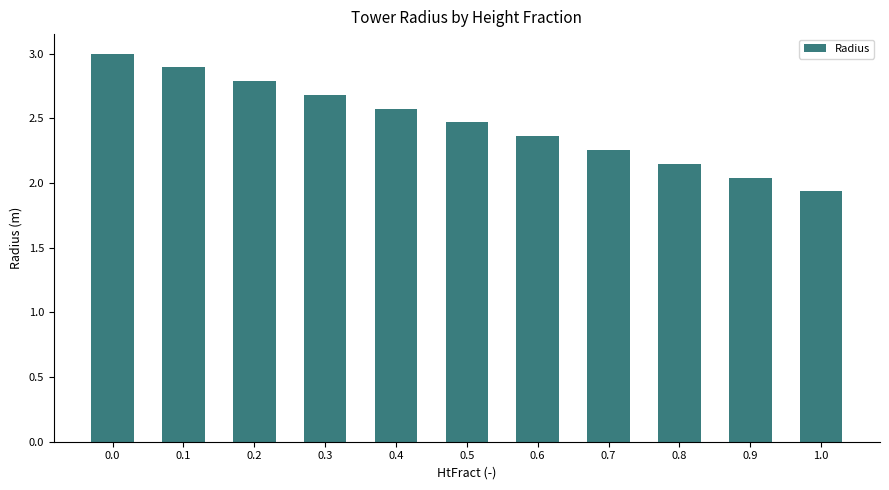

List the labels in order of value, smallest first.

1.0, 0.9, 0.8, 0.7, 0.6, 0.5, 0.4, 0.3, 0.2, 0.1, 0.0